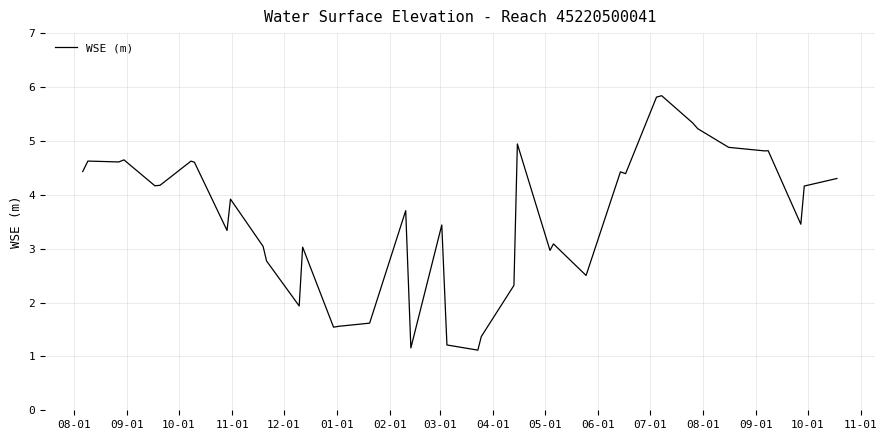

What is the sum of all values?

143.9